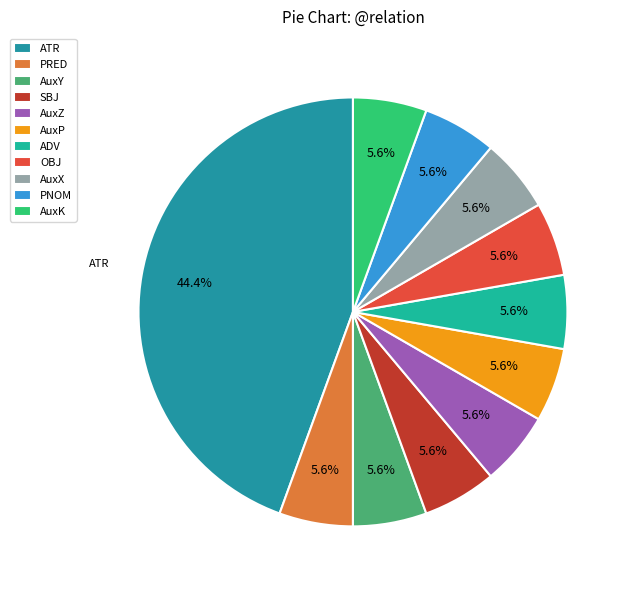

How many slices are in this pie chart?

11